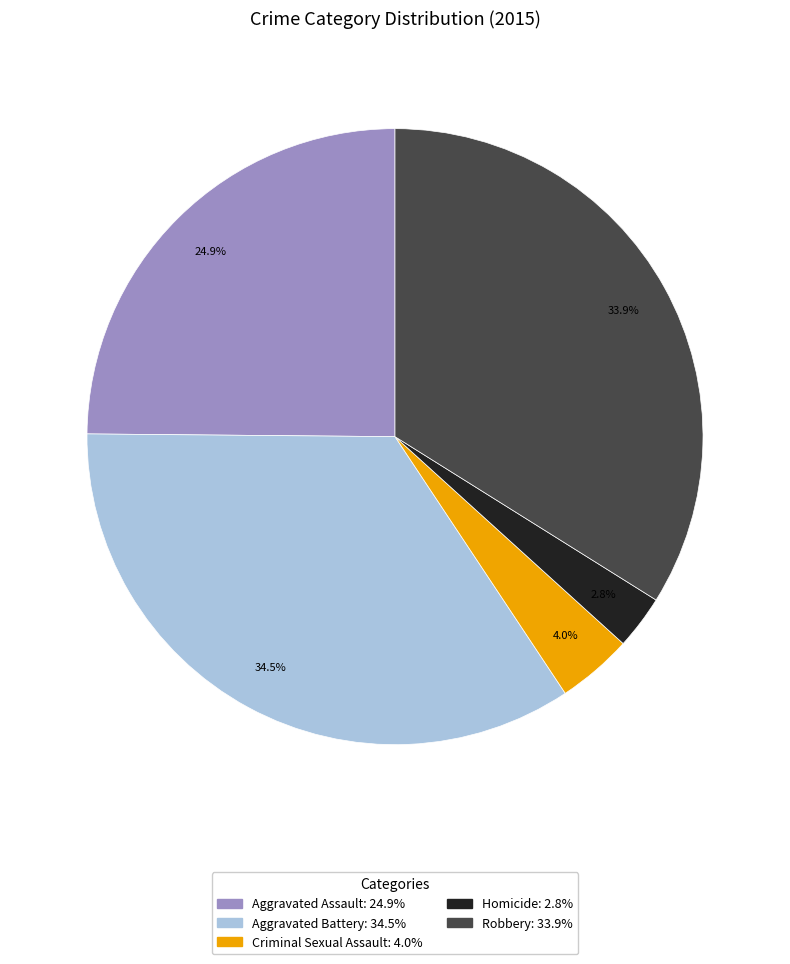

The Robbery slice represents 22% of the pie. True or false?

False